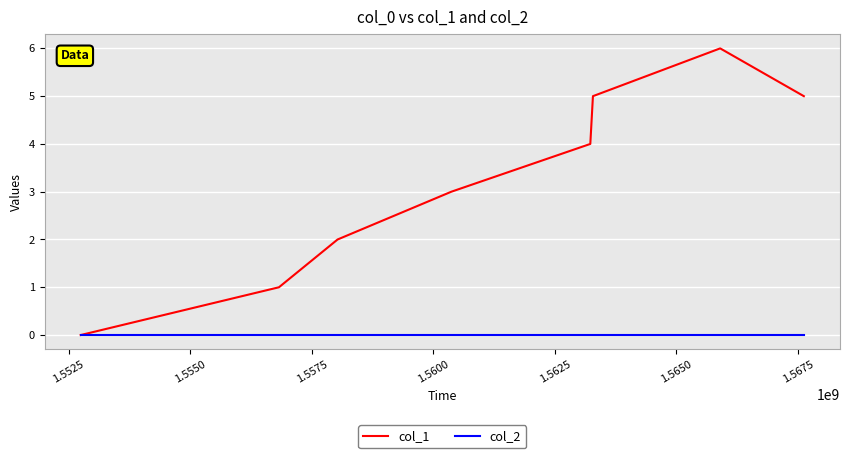

Which series has the widest spread of values?

col_1